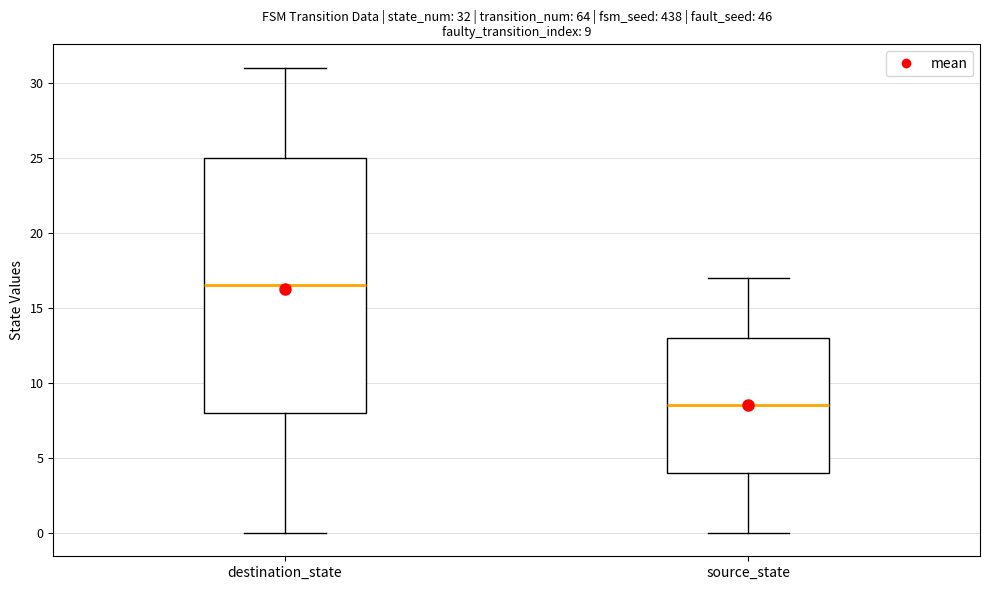

Which box has the lowest median line?

source_state